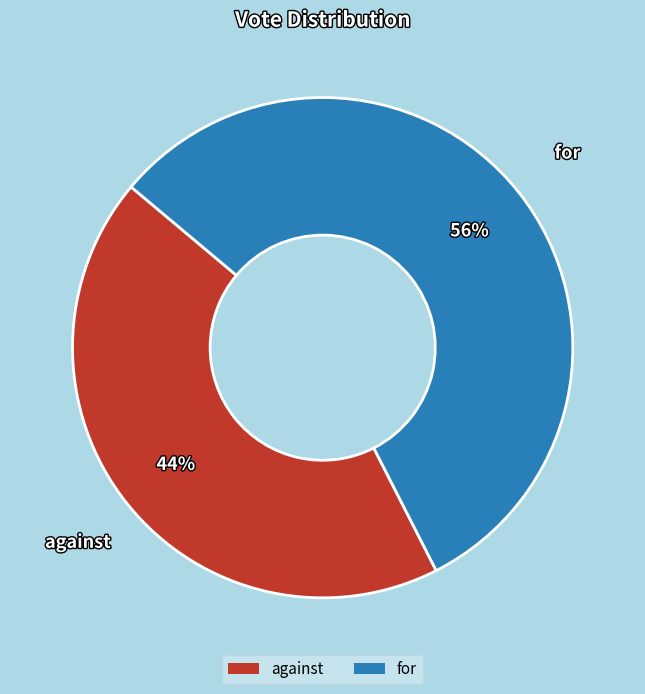

Does for represent more than half of the total?

Yes